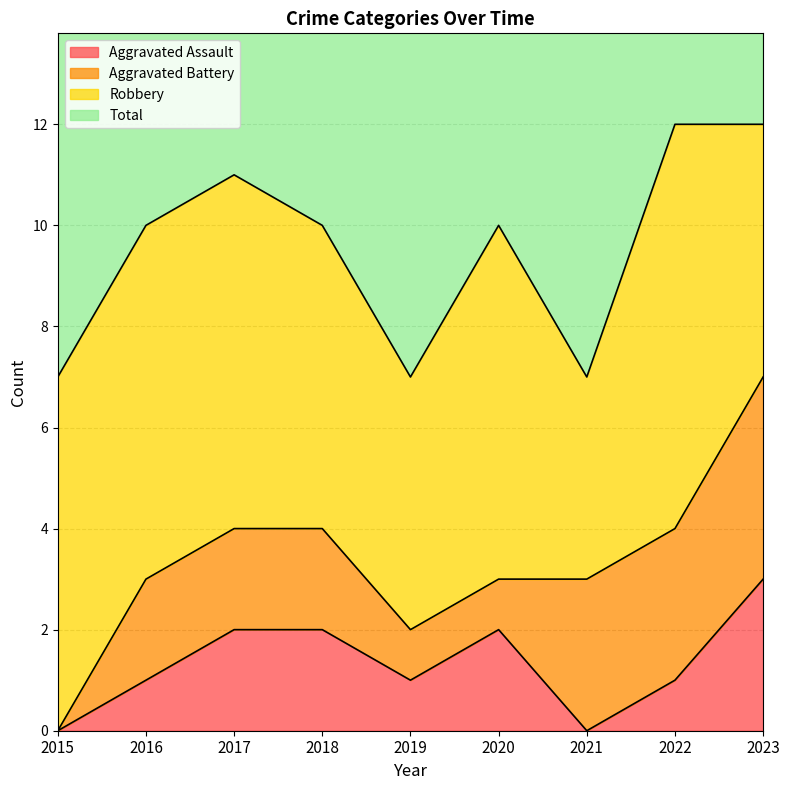

What is the maximum value for Aggravated Assault?

3